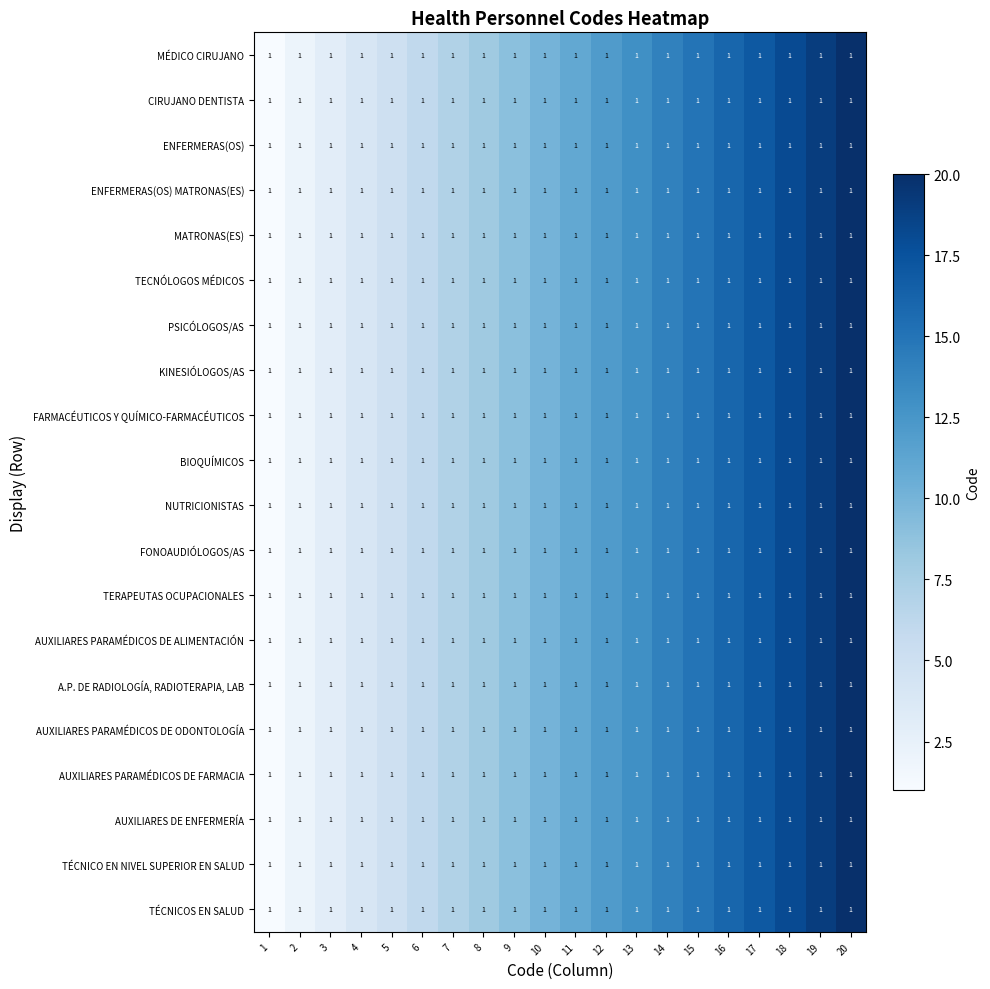

Is it true that CIRUJANO DENTISTA equals 26 at 18?

False